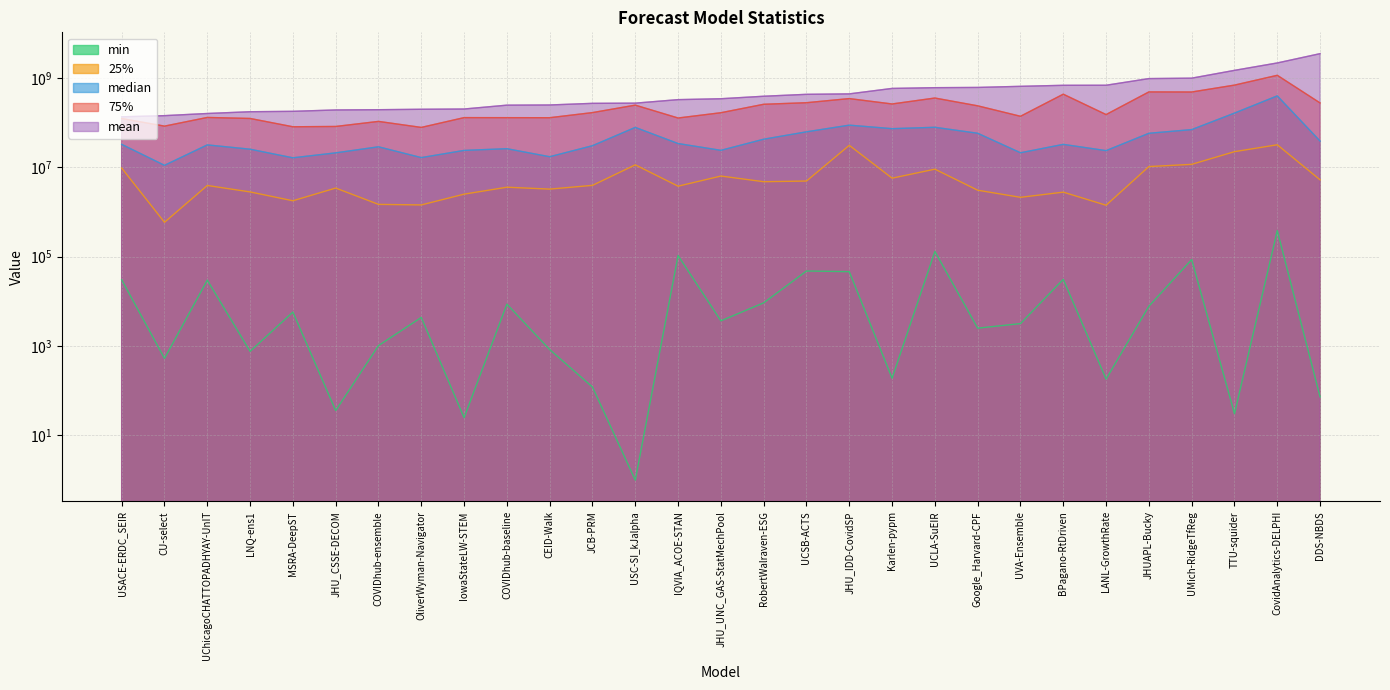

True or false: mean and 25% intersect in this chart.

False